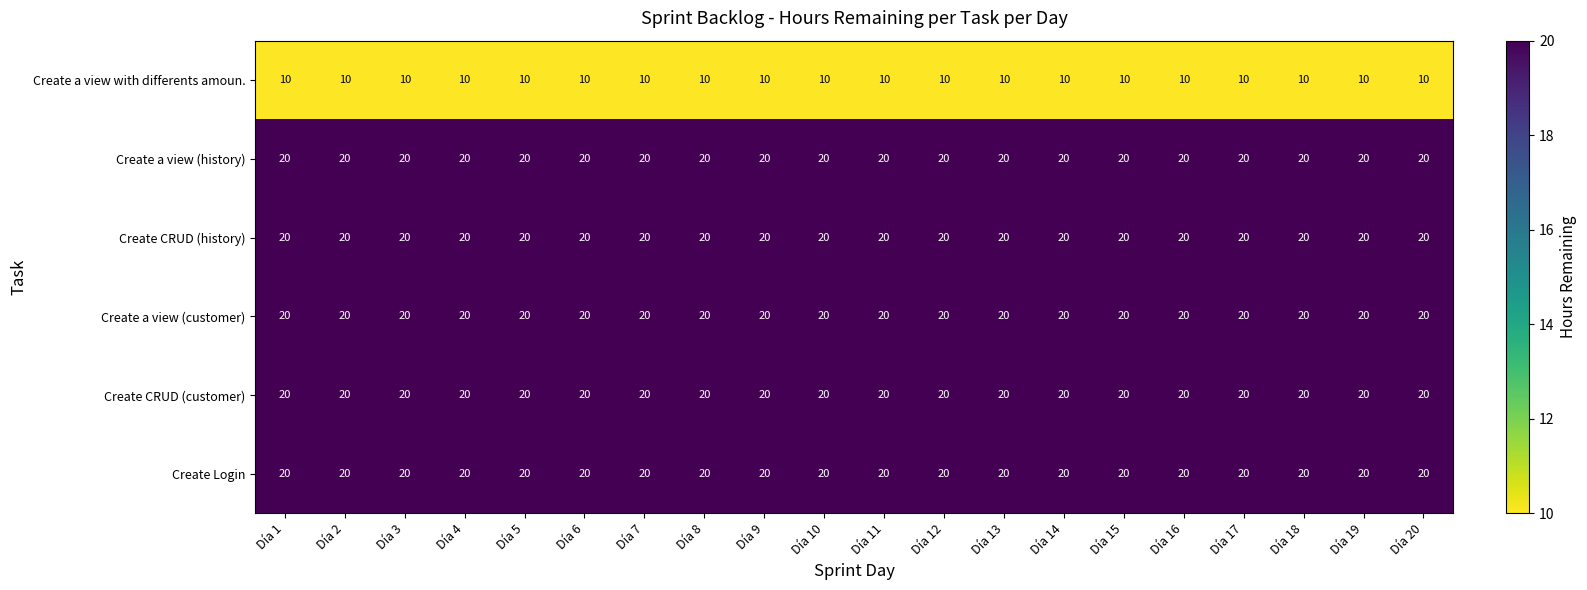

Is it true that Create CRUD (customer) equals 5 at Día 1?

False